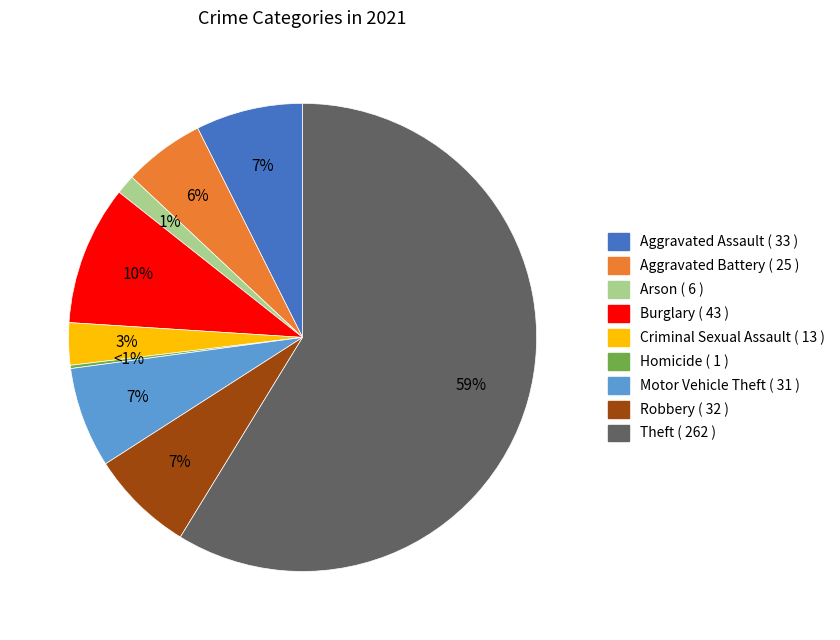

To the nearest percent, what is the combined percentage of Motor Vehicle Theft and Burglary?

17%